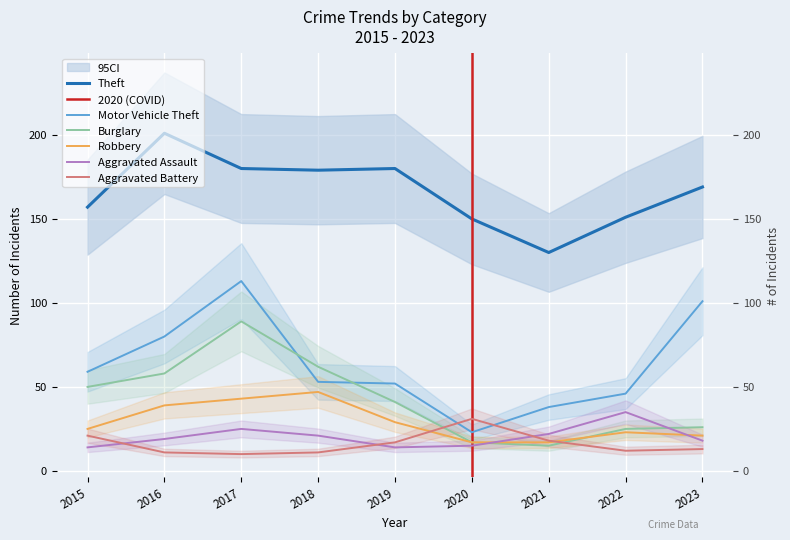

True or false: Theft and Burglary intersect in this chart.

False